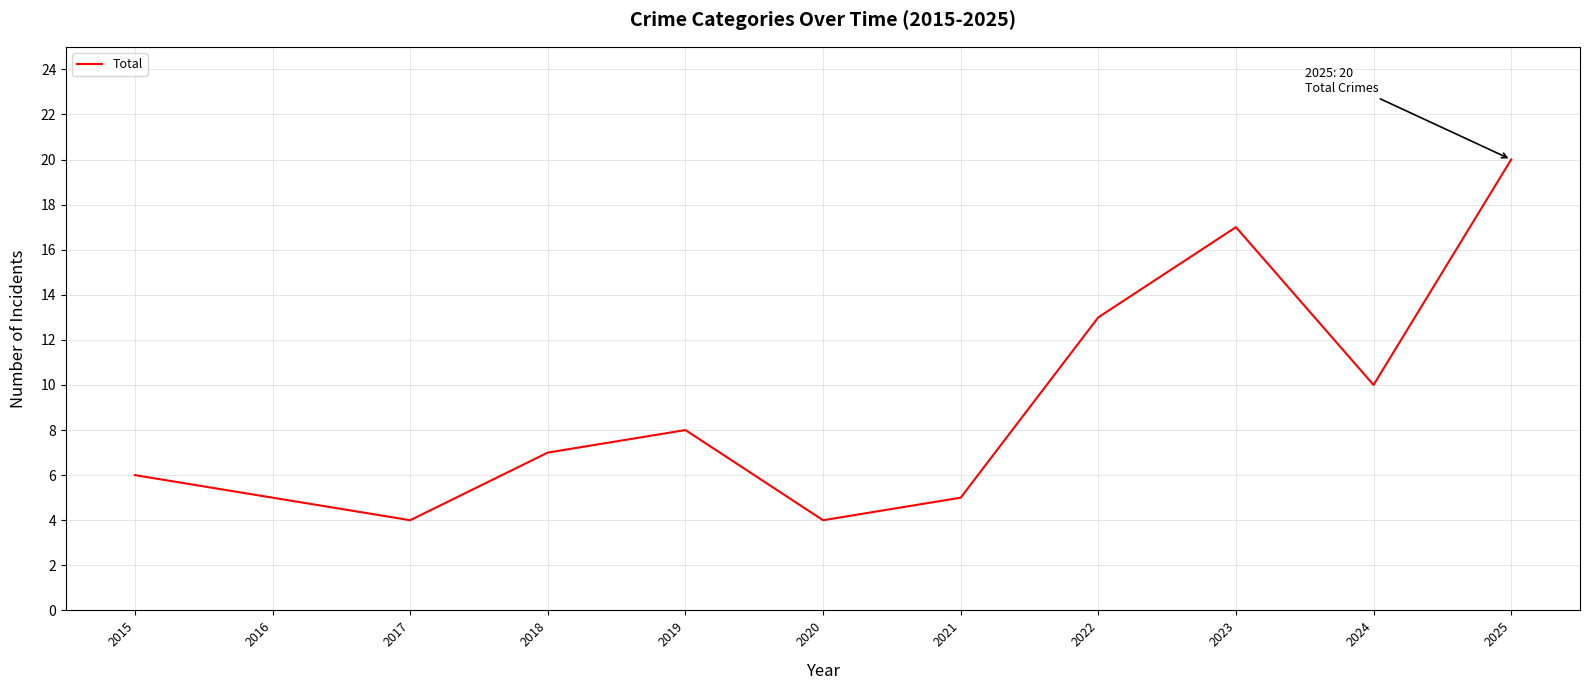

Reading right to left, what are all the values shown in this chart?

2025=20	2024=10	2023=17	2022=13	2021=5	2020=4	2019=8	2018=7	2017=4	2016=5	2015=6